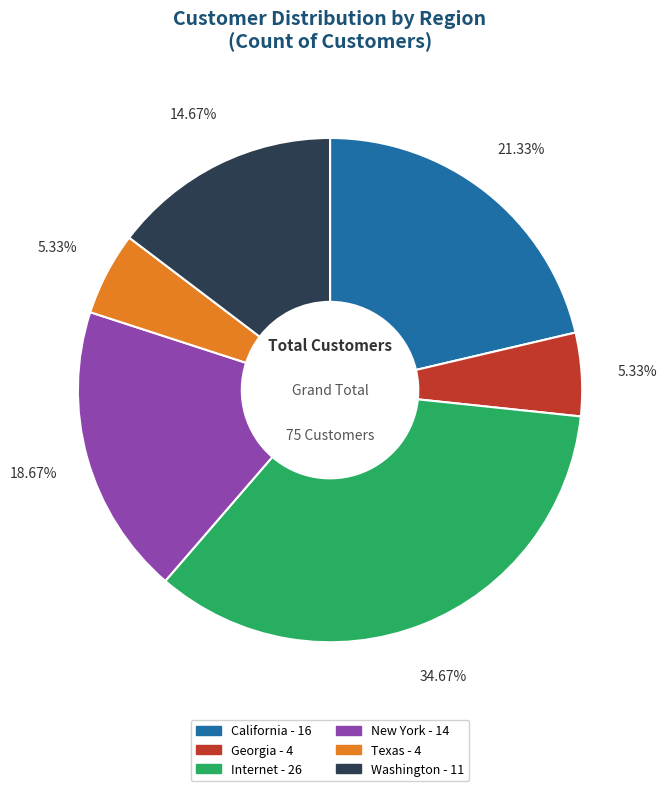

What is the total percentage of Georgia and Texas?

10.7%